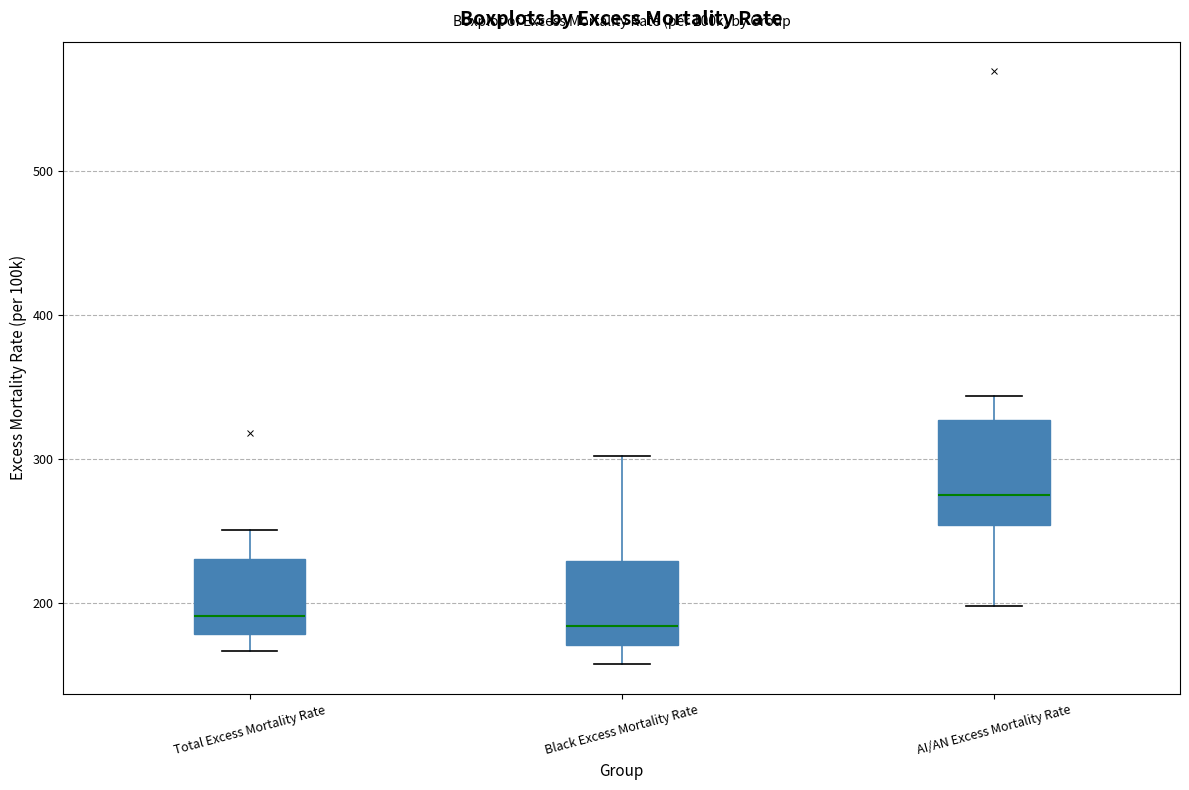

Where does the upper whisker of the box for Black Excess Mortality Rate end on the y-axis? The values are not printed on the chart, so give them approximately, as read against the axis.

300